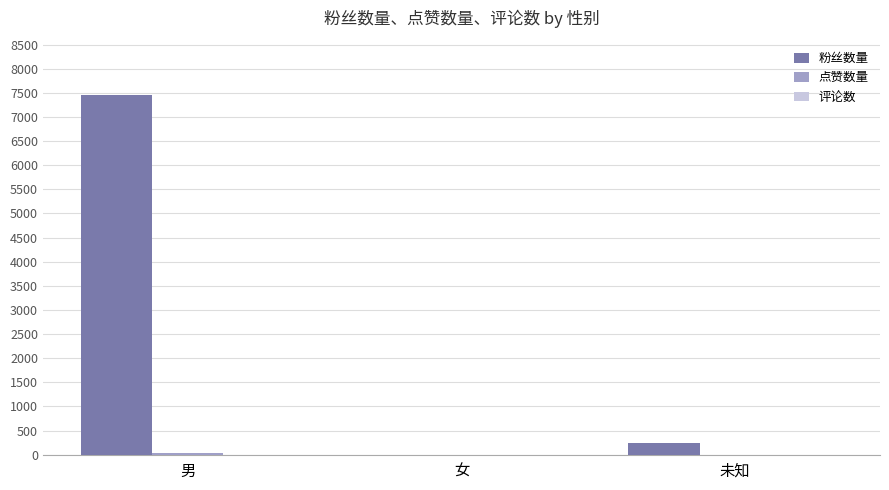

At which label does 粉丝数量 reach its peak?

男